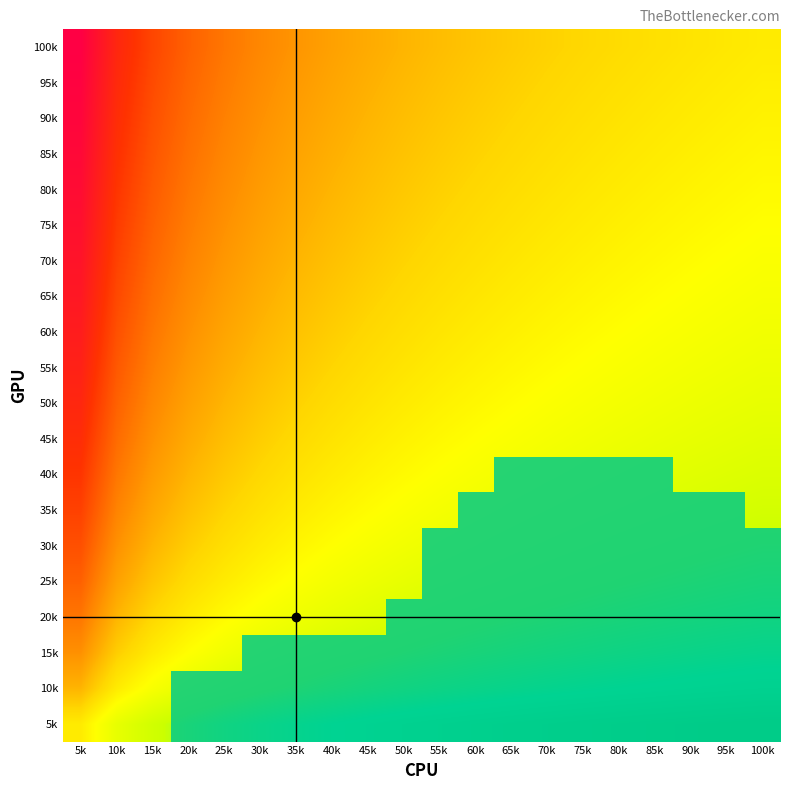

Count the number of categories in the chart.

20